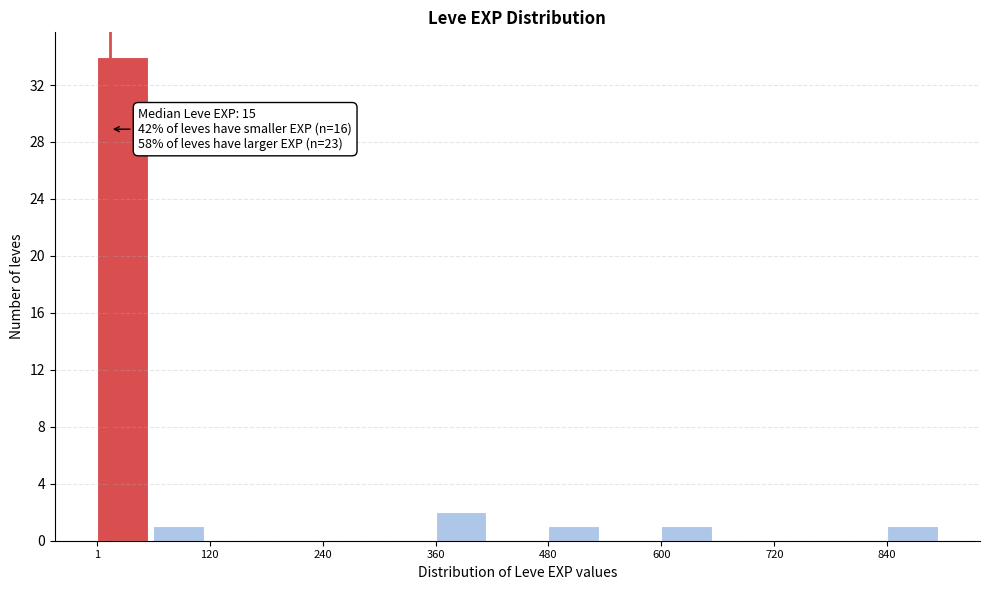

Around what value on the x-axis is the tallest bar? Give the approximate position of its centre, as read against the axis.

20